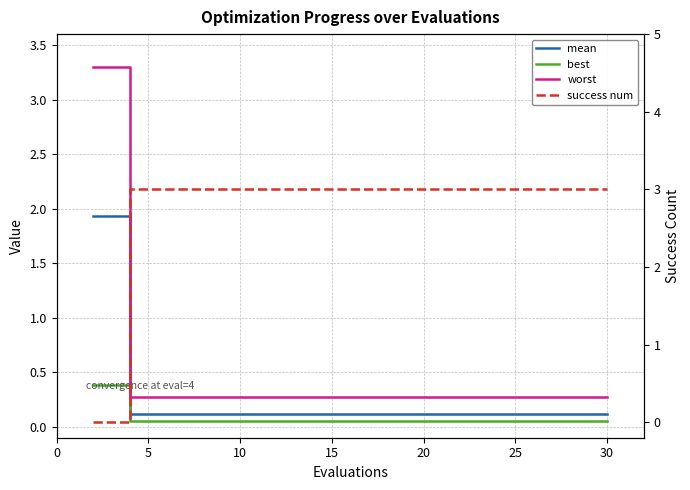

True or false: success num has more than 0 interior local peaks.

False